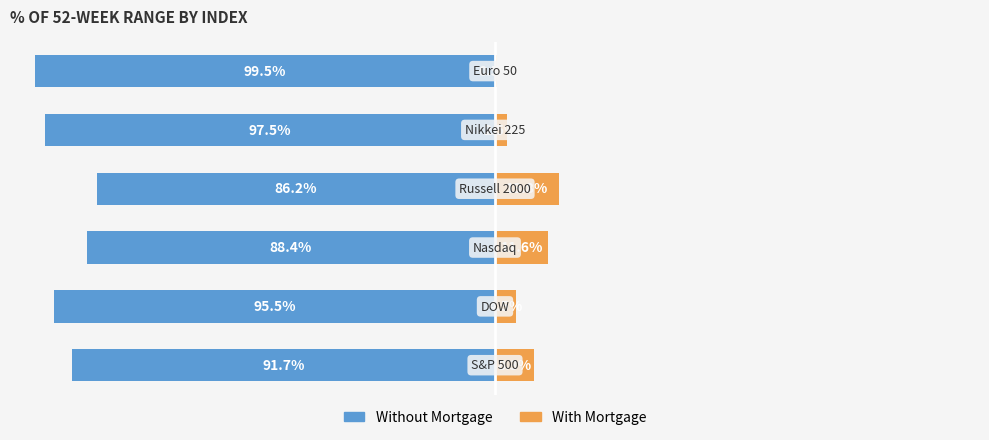

Which series changed the most between 2 and 3?

With Mortgage